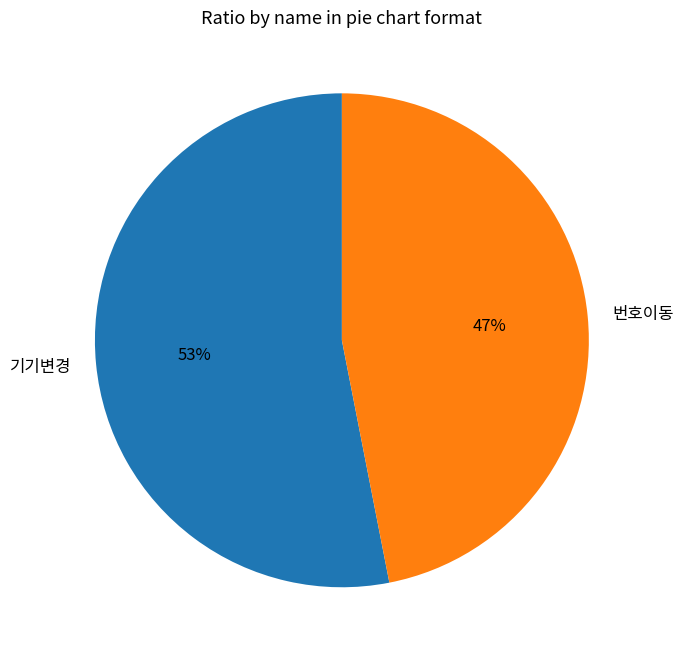

What is the largest slice in the pie chart?

기기변경